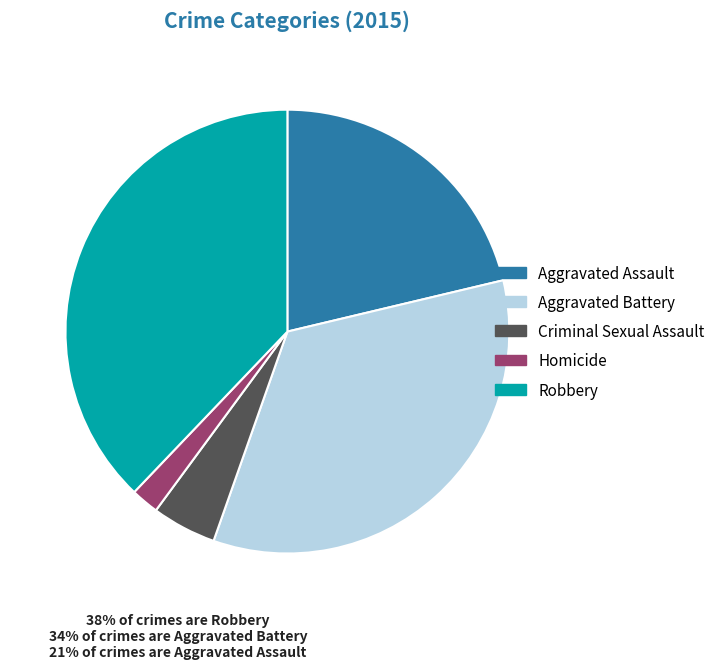

Which has a higher value, Aggravated Battery or Homicide?

Aggravated Battery